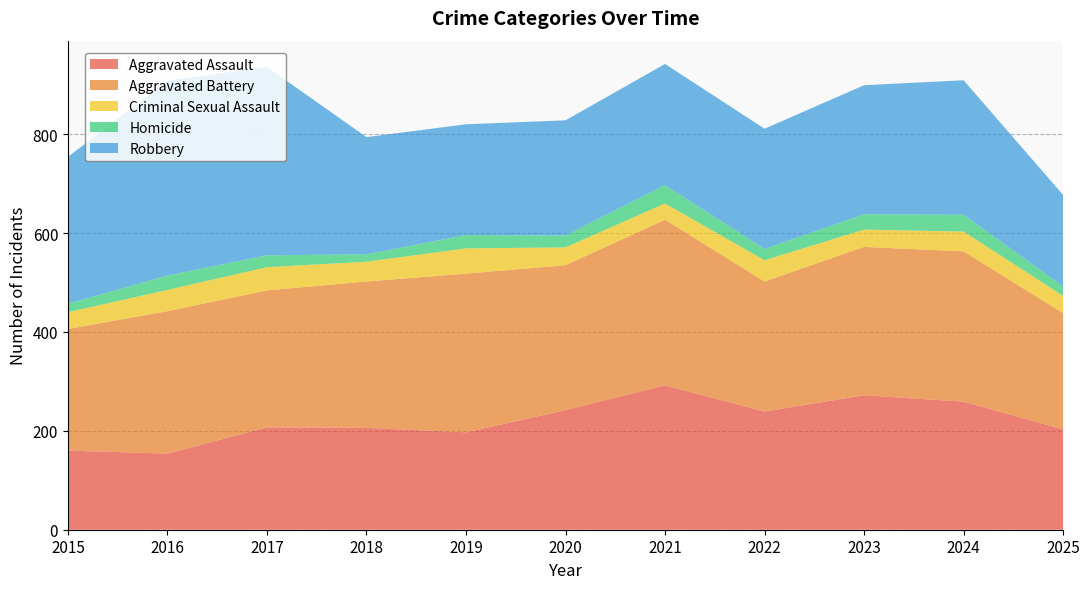

Reading right to left, what are all the values shown in this chart?

Aggravated Assault: 2025=203	2024=259	2023=272	2022=239	2021=292	2020=242	2019=197	2018=206	2017=207	2016=154	2015=160
Aggravated Battery: 2025=235	2024=304	2023=300	2022=263	2021=335	2020=293	2019=321	2018=296	2017=277	2016=288	2015=246
Criminal Sexual Assault: 2025=35	2024=40	2023=35	2022=43	2021=33	2020=36	2019=51	2018=40	2017=47	2016=43	2015=34
Homicide: 2025=19	2024=34	2023=31	2022=23	2021=37	2020=24	2019=27	2018=15	2017=24	2016=29	2015=17
Robbery: 2025=185	2024=272	2023=261	2022=243	2021=245	2020=233	2019=224	2018=237	2017=381	2016=394	2015=297